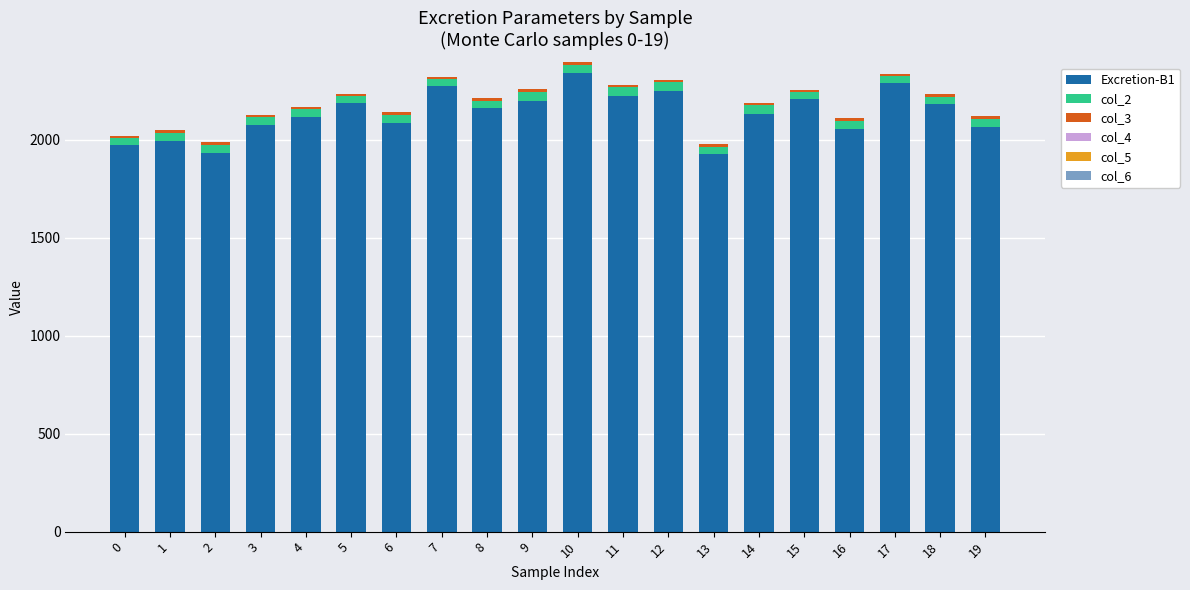

The value of Excretion-B1 at 6 is 2087.3. True or false?

True